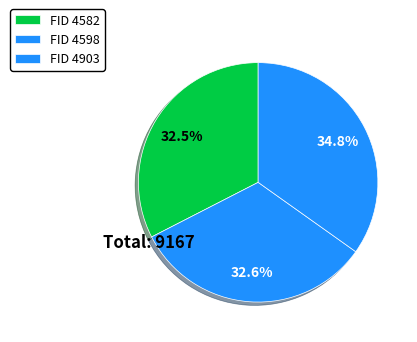

How many segments does this pie chart have?

3